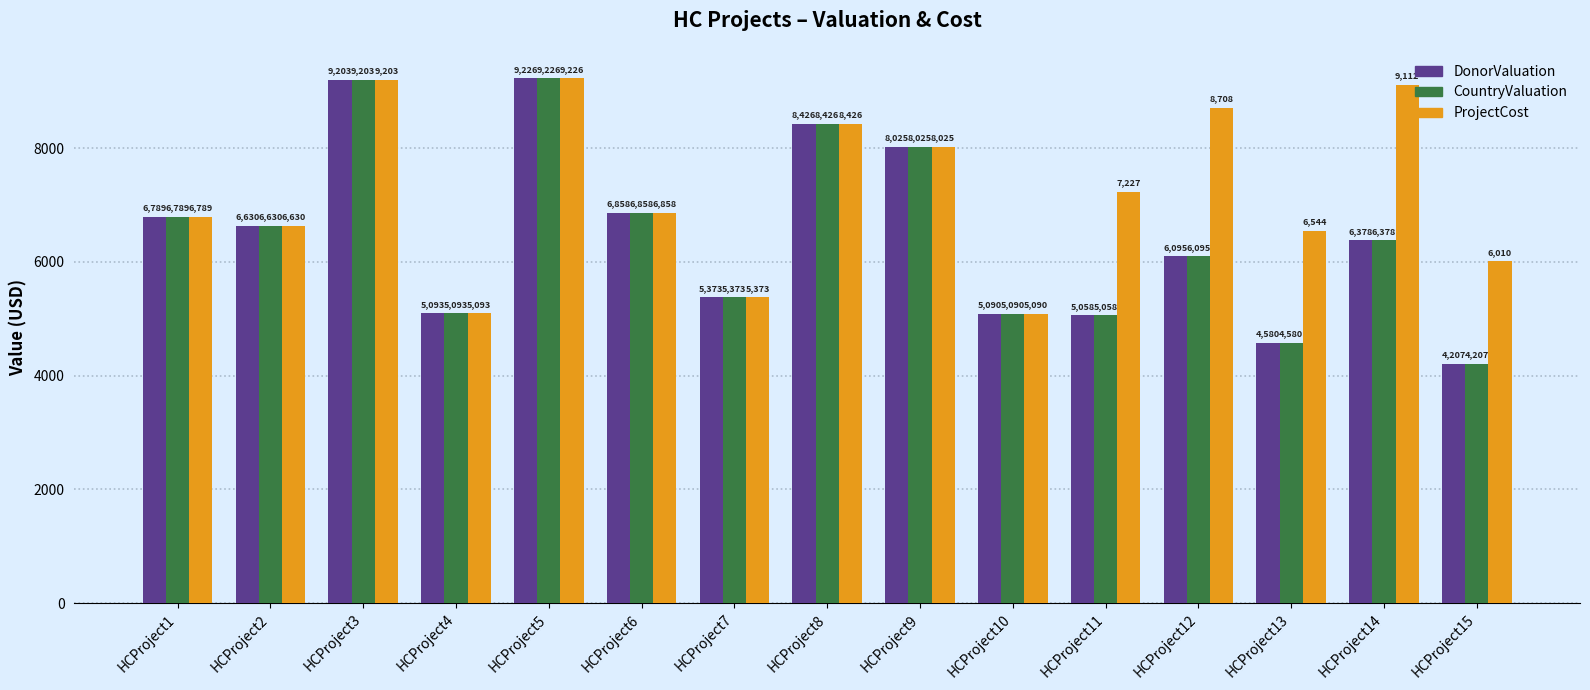

What is the value of the ProjectCost bar at the 14th from the left?

9112